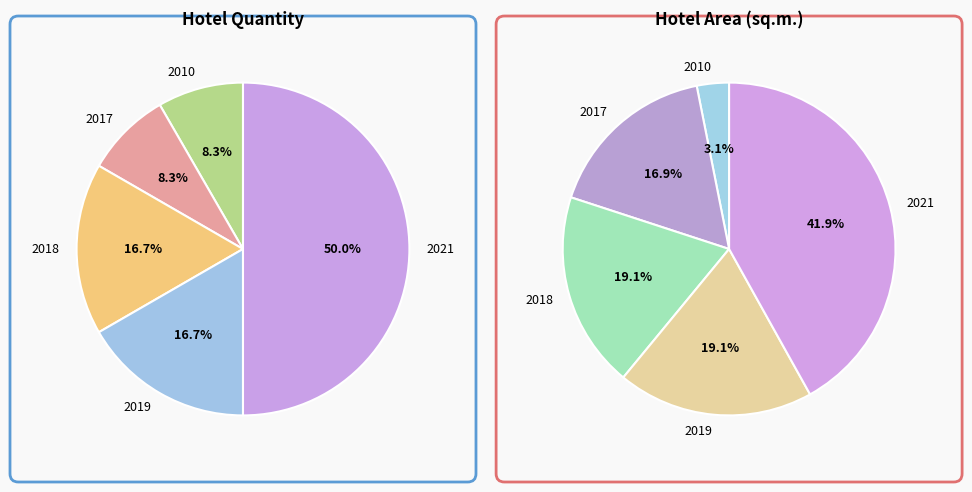

Which category has the biggest portion of the pie?

2021